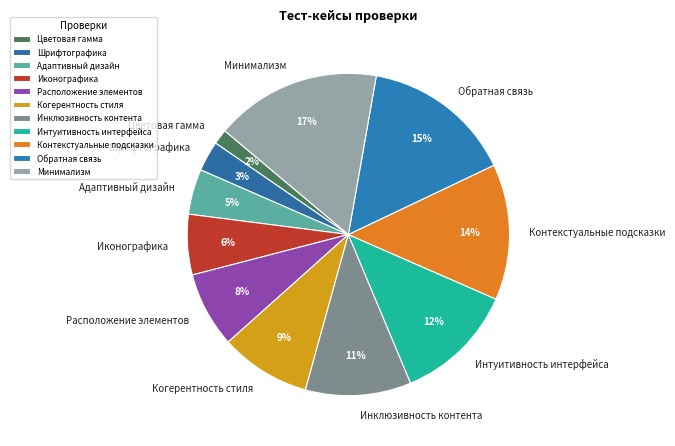

Is it true that Контекстуальные подсказки is 14% of the pie?

True